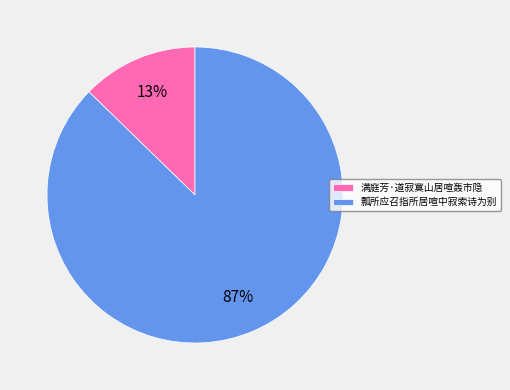

Approximately how many times larger is the value at 满庭芳·道寂寞山居喧轰市隐 compared to 瓢所应召指所居喧中寂索诗为别?

0.1